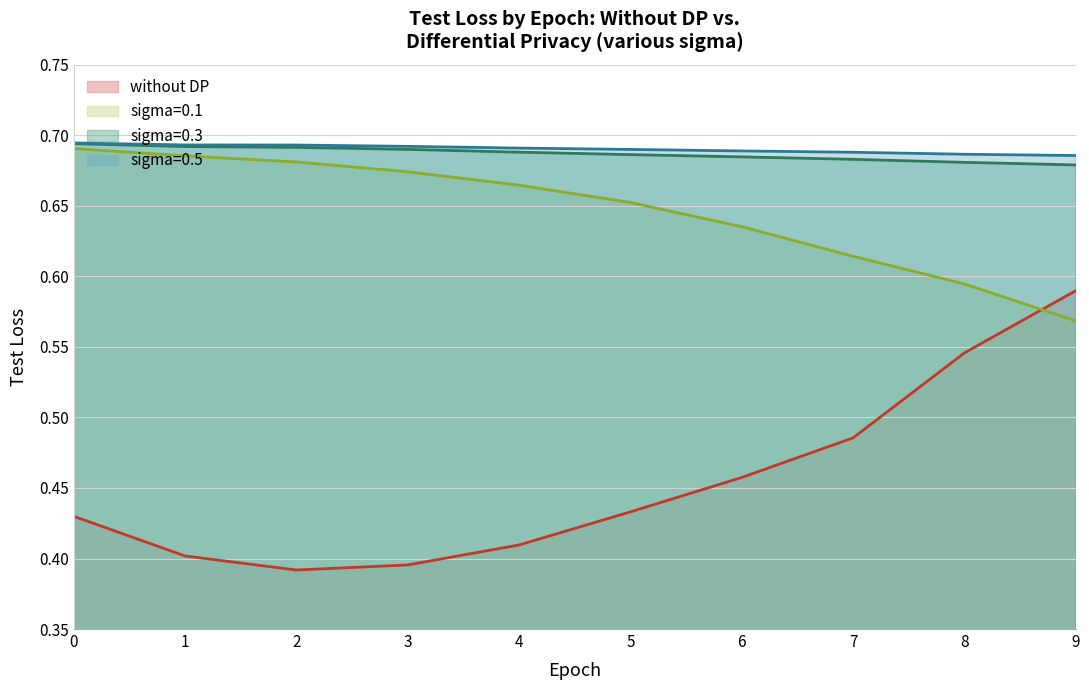

At which label is sigma=0.1 closest to 0?

9